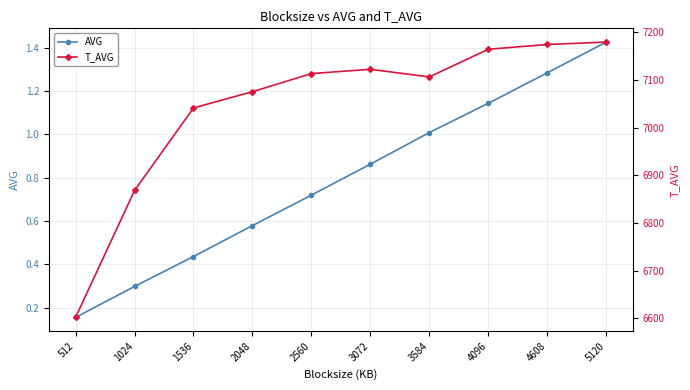

What is the spread (max minus min) of values at 1024?

6867.7